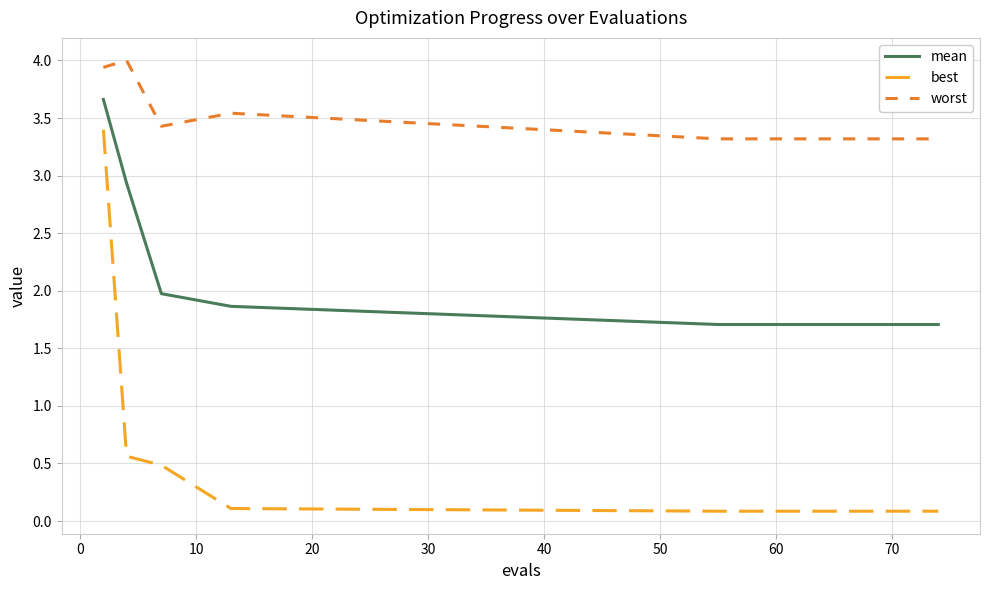

At how many categories does at least one series exceed 2?

15